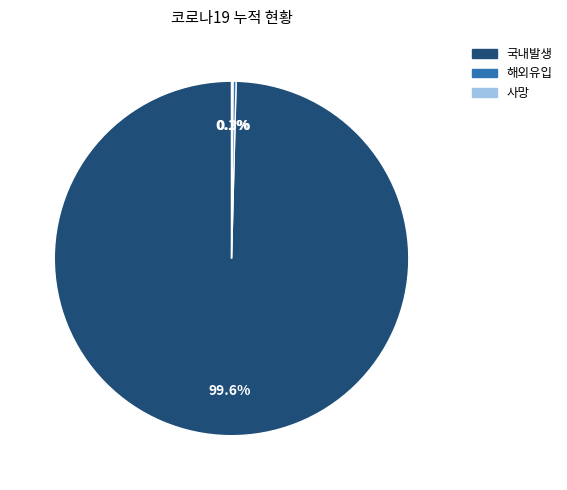

Which category accounts for the majority?

국내발생